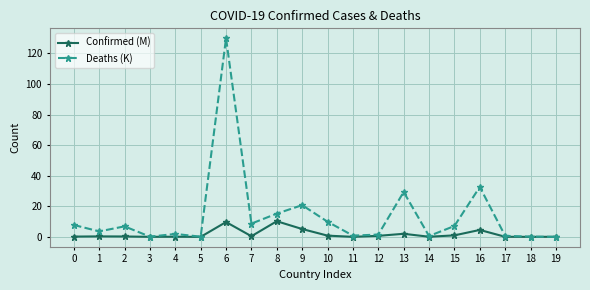

List the series in order of their peak value, highest first.

Deaths (K), Confirmed (M)